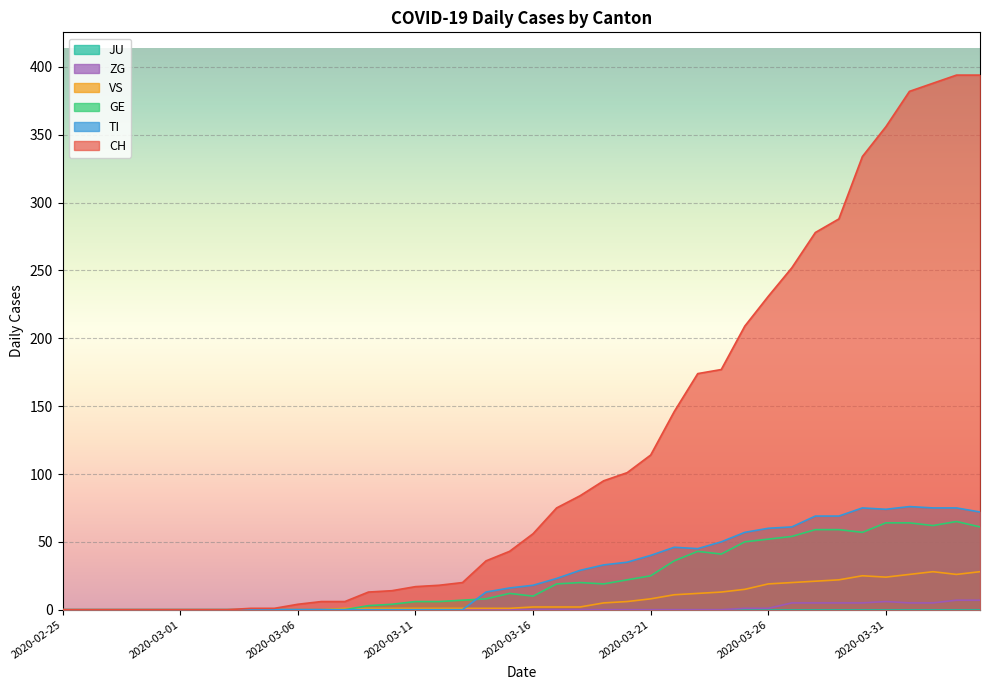

Is it true that TI equals -25 at 2020-02-27?

False